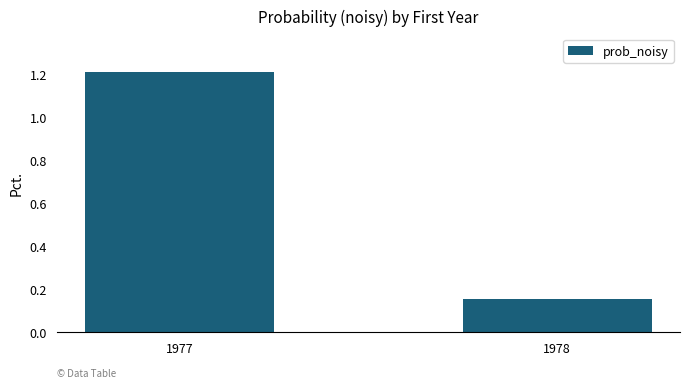

How many bars are there in total?

2